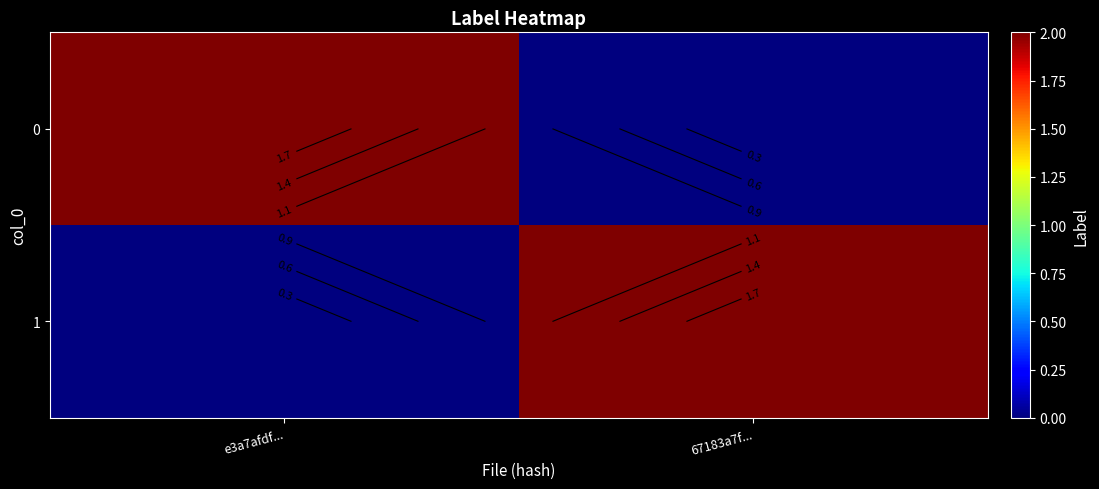

How many 0 values are between 0 and 2?

2